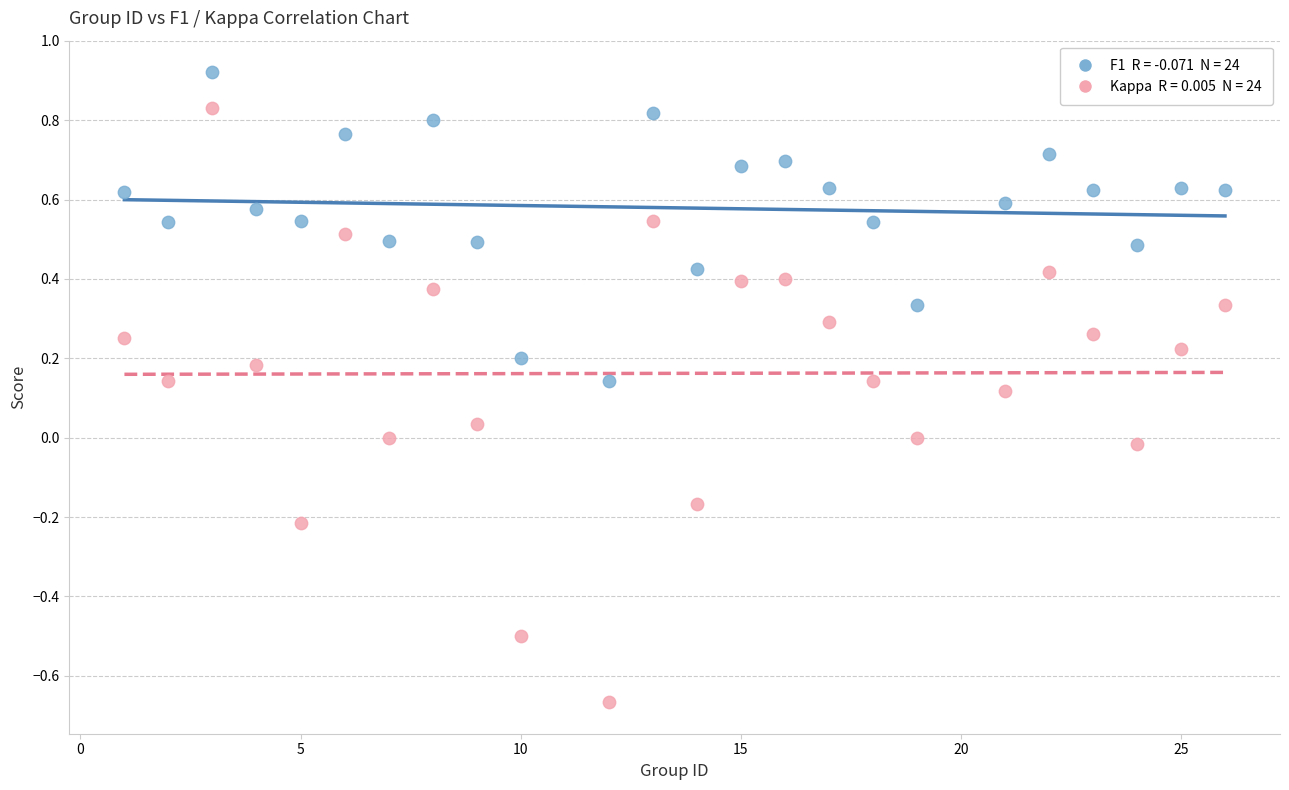

Across all data points, what is the range of X values (max minus min)?

25.0